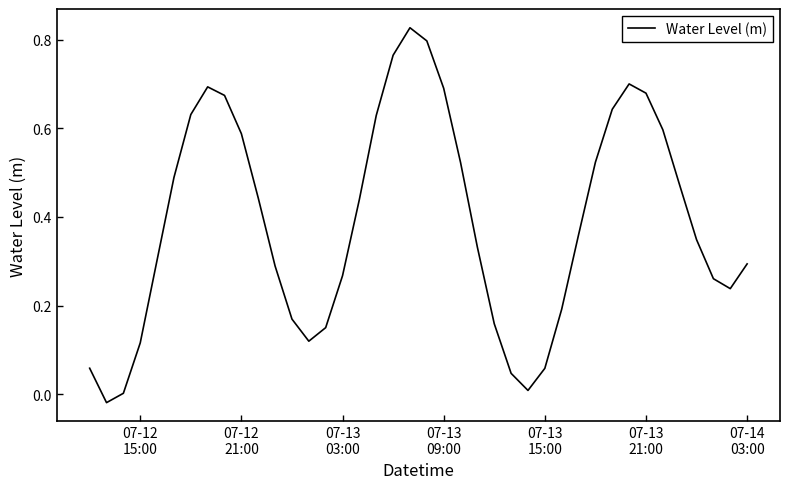

How many series are shown in this chart?

1